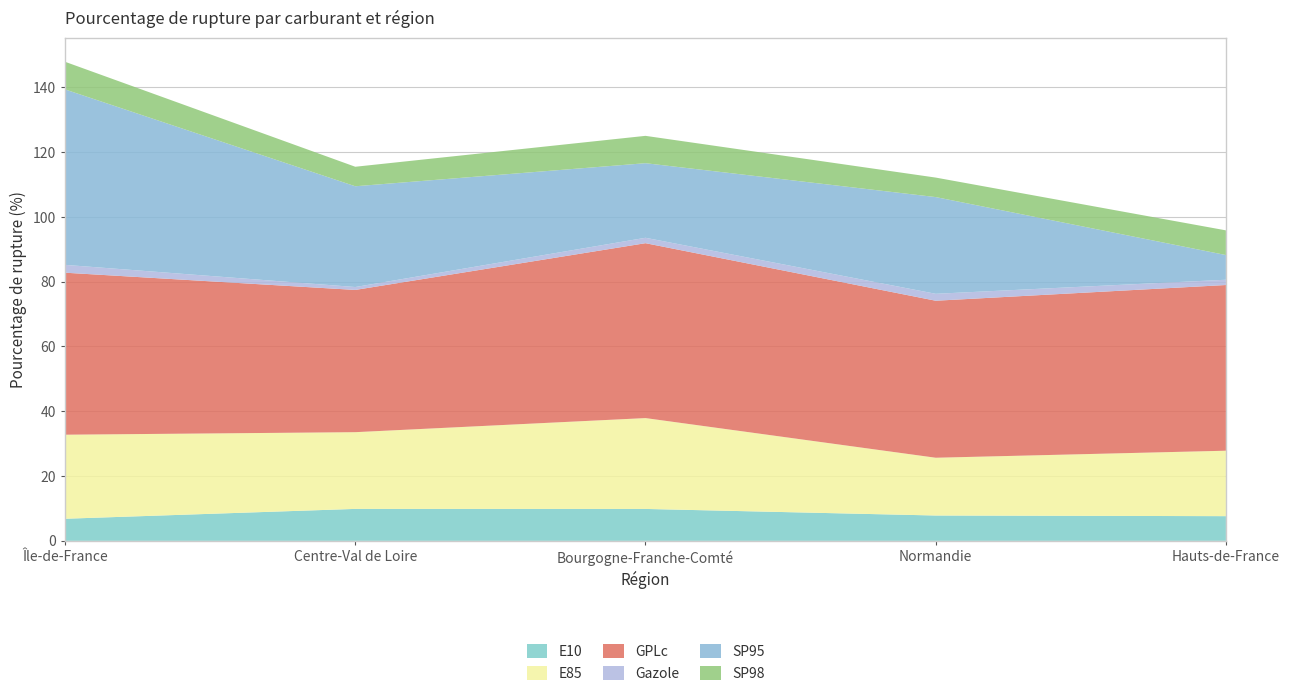

Reading right to left, transcribe all the data shown in this chart.

E10: 7.6	7.8	9.8	9.9	6.8
E85: 20.2	17.8	28.0	23.7	25.9
GPLc: 51.1	48.5	54.0	43.9	50.0
Gazole: 1.6	2.1	1.7	0.9	2.4
SP95: 7.6	29.9	23.0	31.1	54.1
SP98: 7.6	6.0	8.4	6.0	8.5